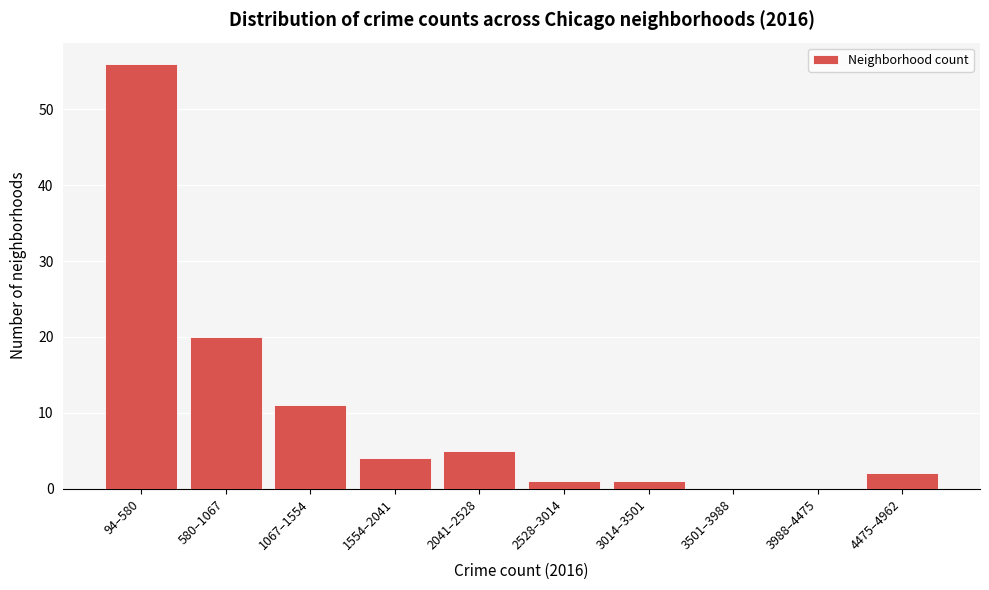

Reading left to right, what are all the values shown in this chart?

94–580=56	580–1067=20	1067–1554=11	1554–2041=4	2041–2528=5	2528–3014=1	3014–3501=1	3501–3988=0	3988–4475=0	4475–4962=2